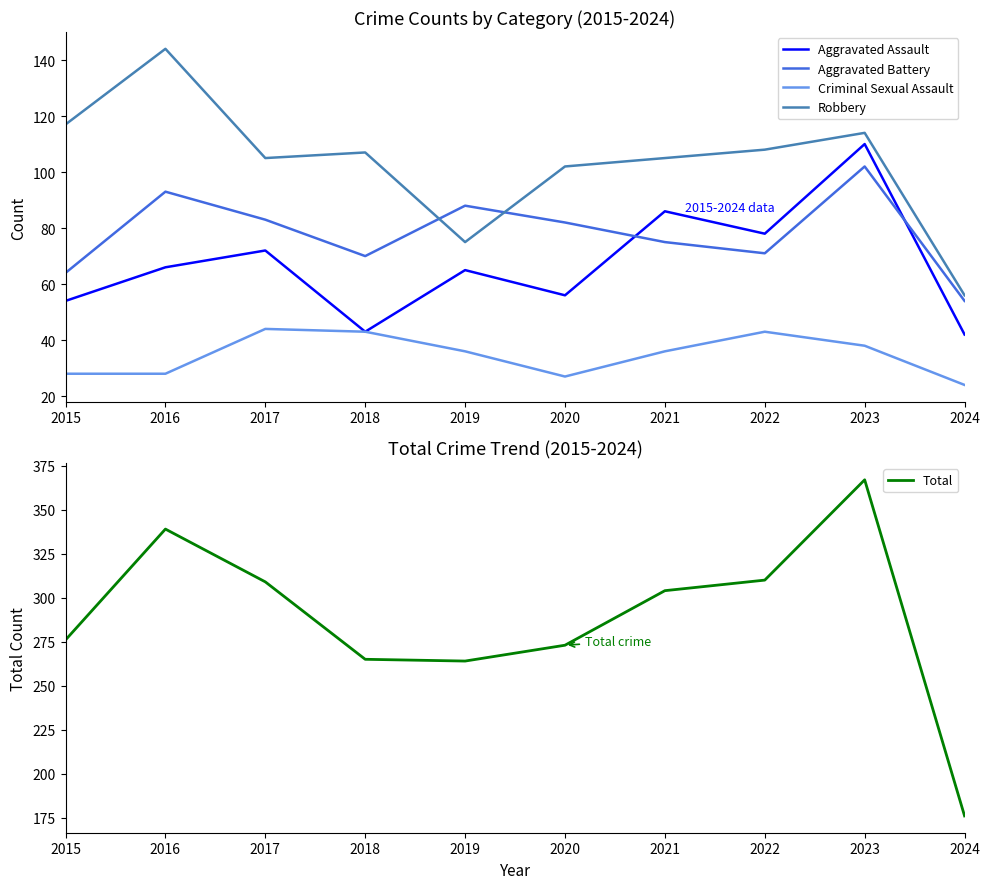

At how many categories does at least one series exceed 134?

10